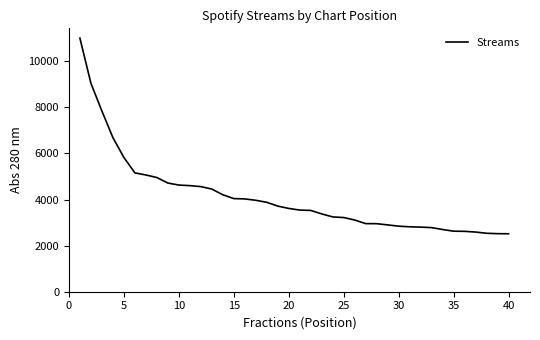

What is the smallest value displayed?

2515